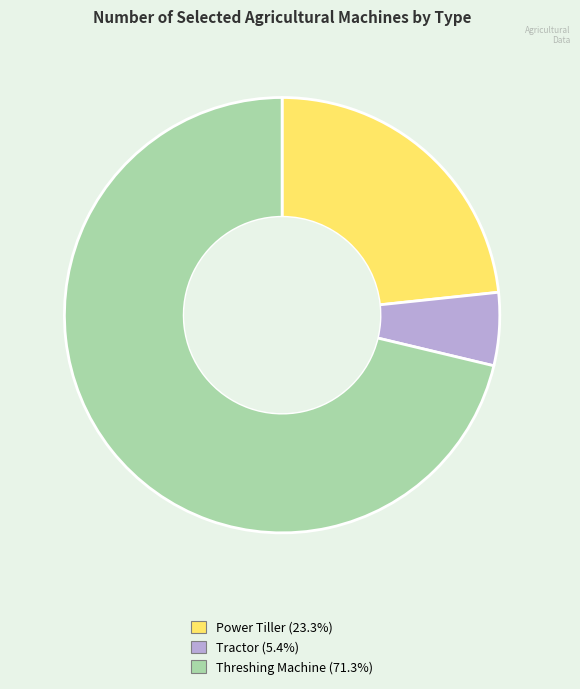

Which slice is the smallest?

Tractor